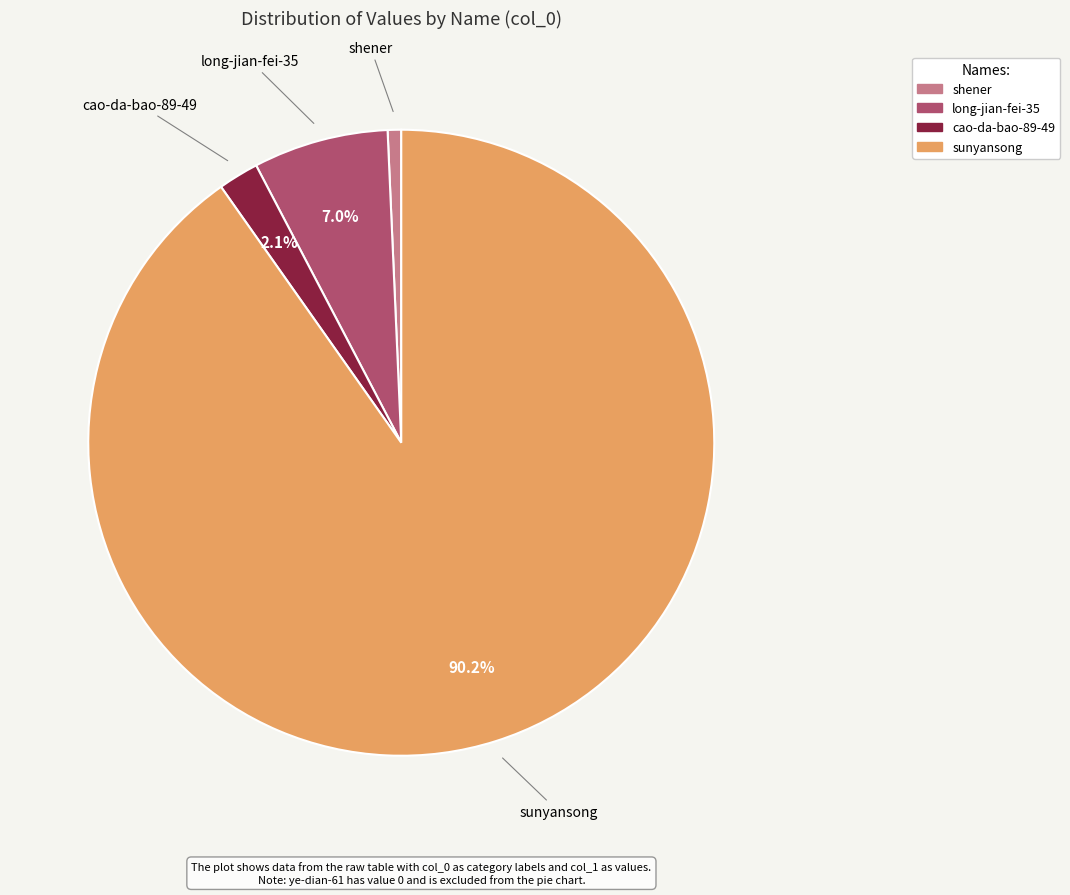

To the nearest percent, what percentage of the pie is cao-da-bao-89-49?

2%